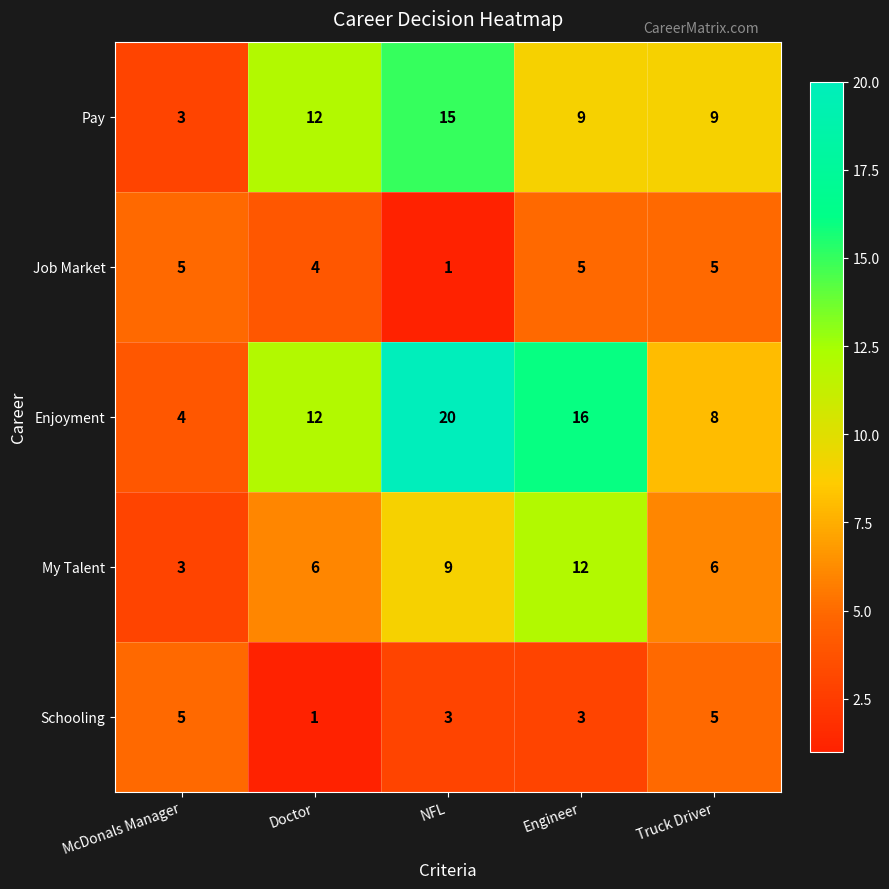

Is it true that My Talent equals 6 at Doctor?

True